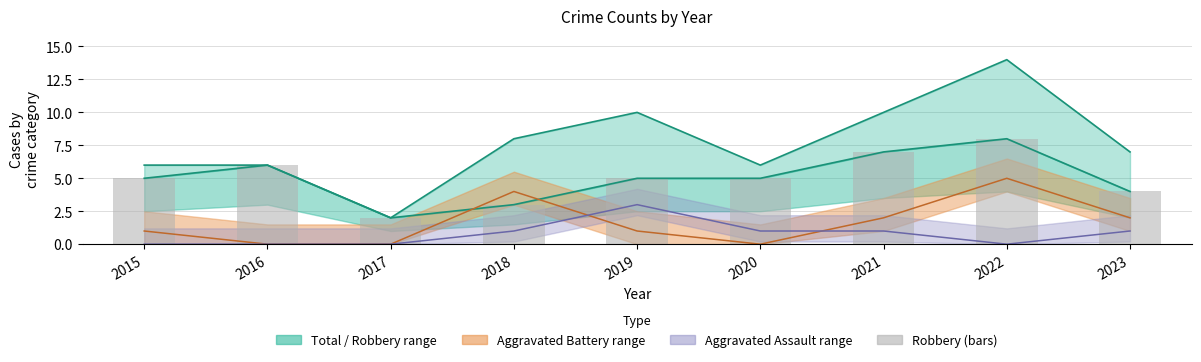

Which has a higher value, 2015 or 2019?

2019